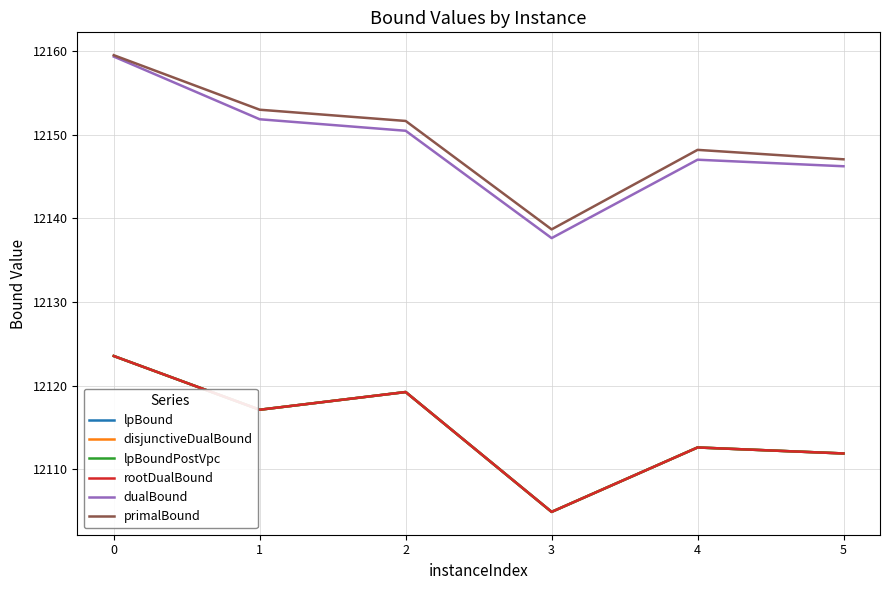

At how many categories does at least one series exceed 12116?

6